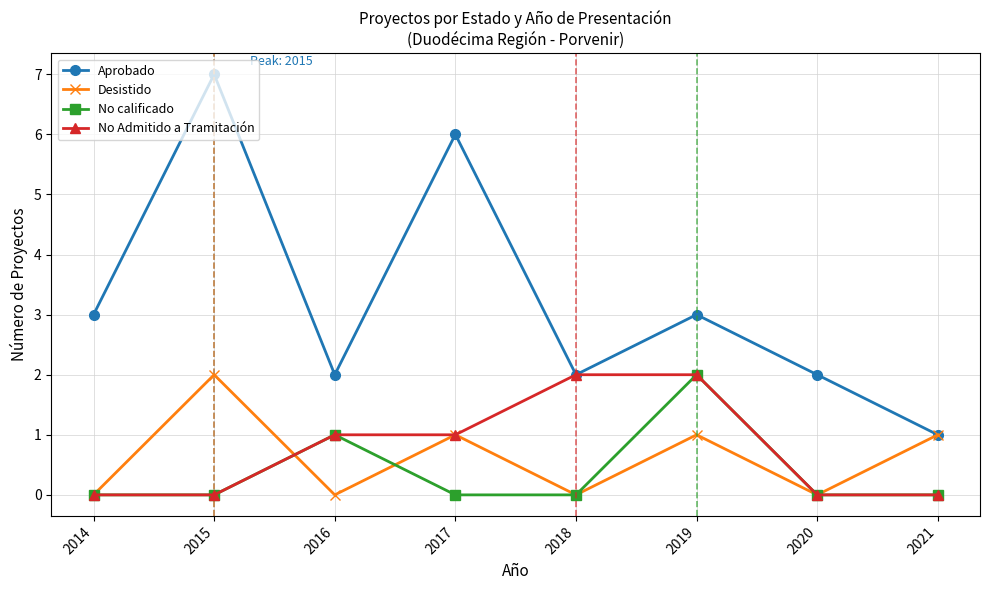

What value does the No Admitido a Tramitación series have at 2017?

1